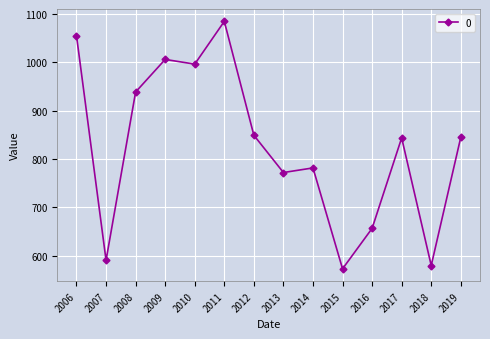

How many points are lower than both their immediate neighbors (excluding endpoints)?

5